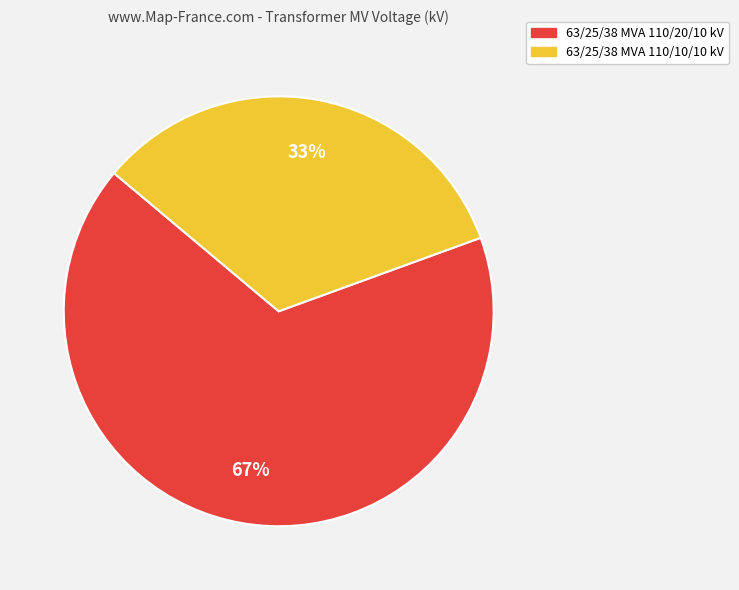

Between 63/25/38 MVA 110/20/10 kV and 63/25/38 MVA 110/10/10 kV, which is larger?

63/25/38 MVA 110/20/10 kV